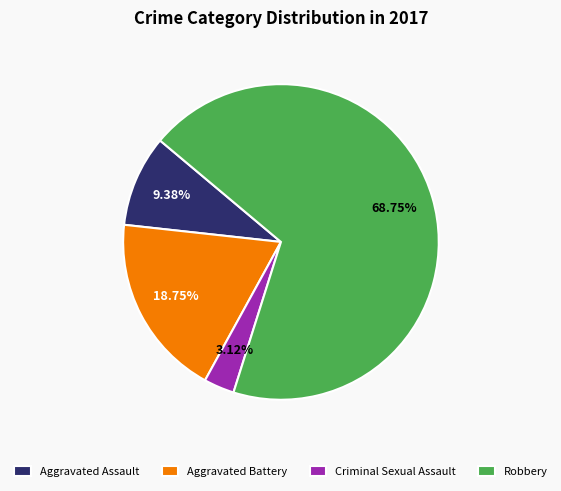

What is the majority slice?

Robbery